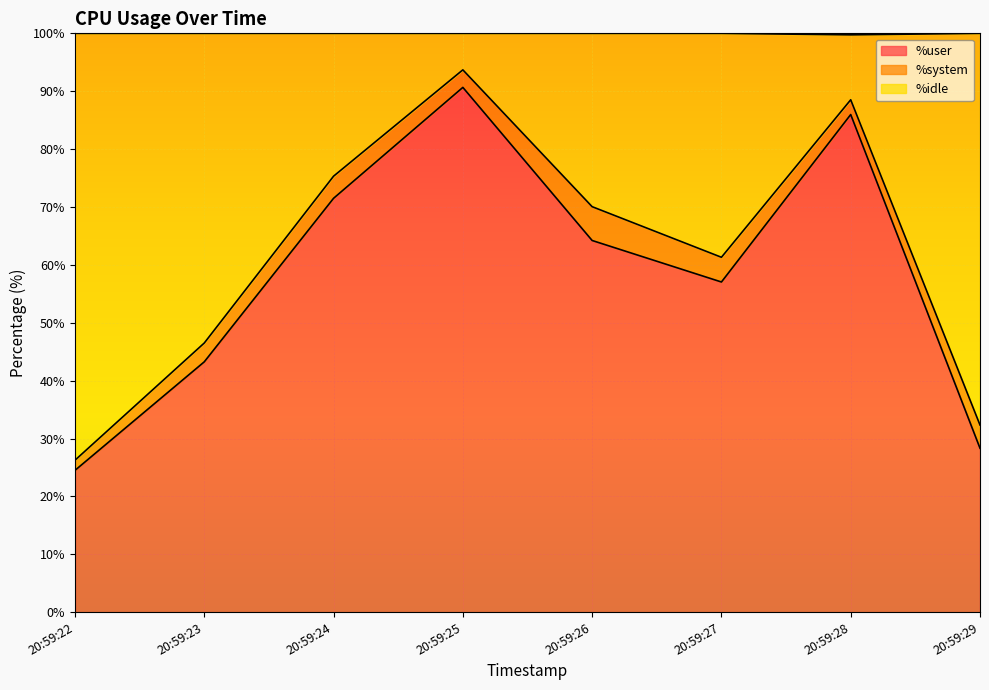

At which category does %user reach its first local valley?

20:59:27